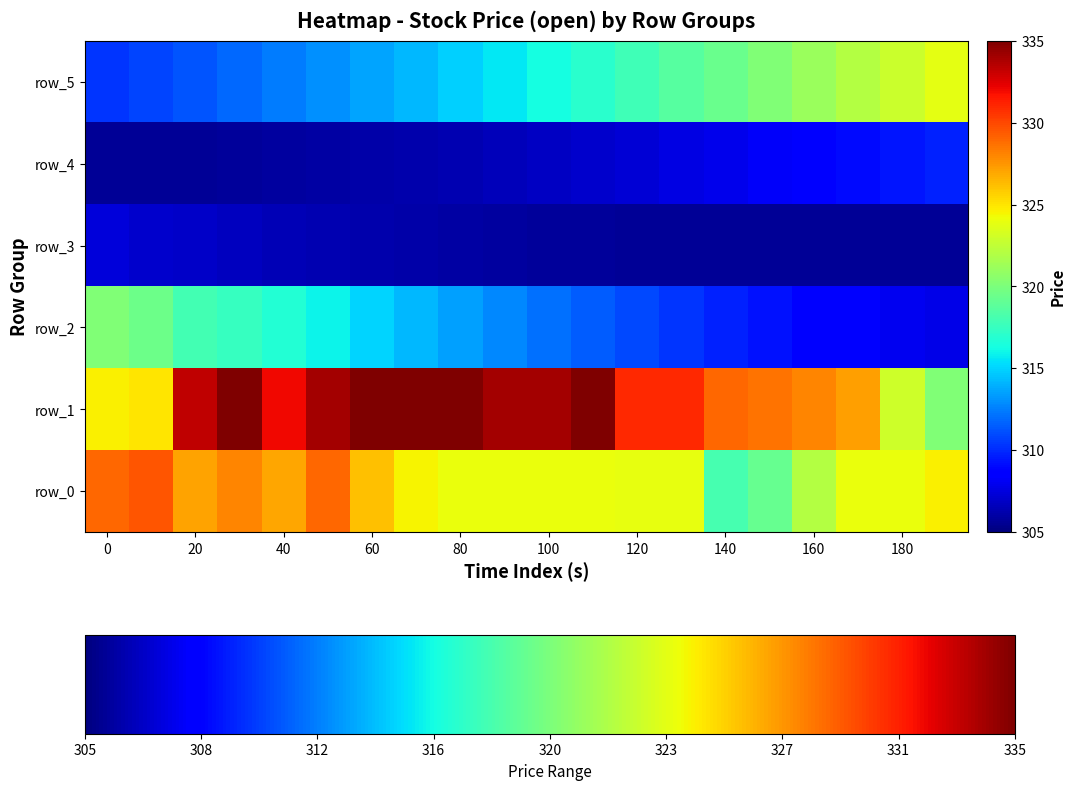

Which series changed the most between 11 and 15?

row_1